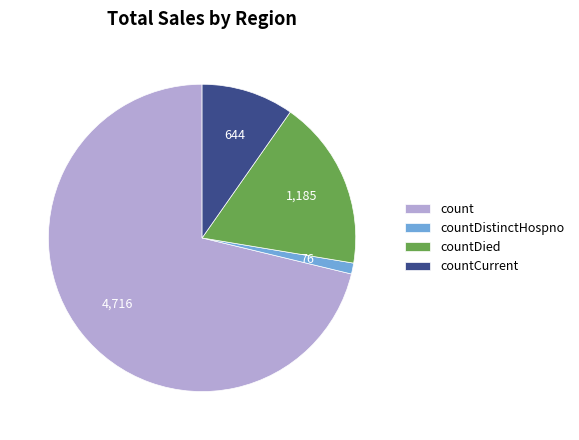

Which slice is the largest?

count